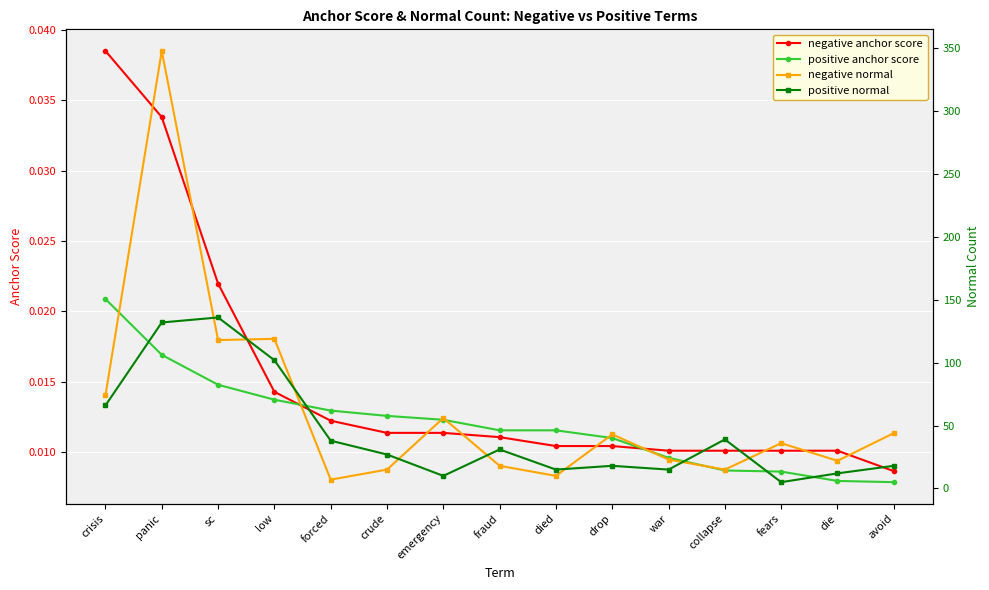

What is the difference between the highest and lowest values at emergency?

56.0